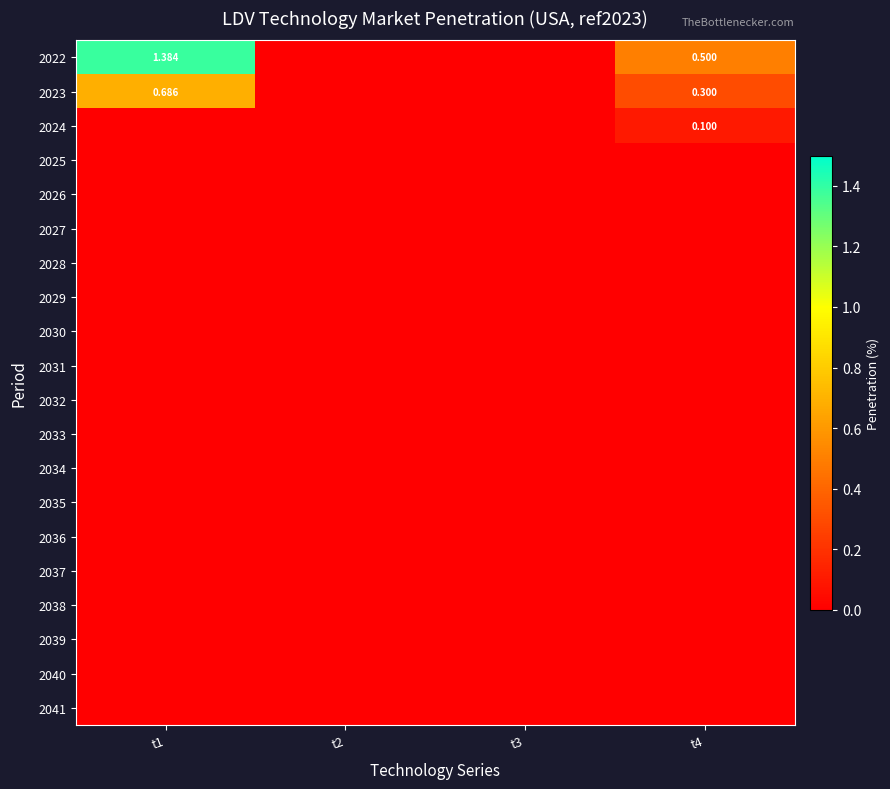

Which category has the highest value across all series?

t1